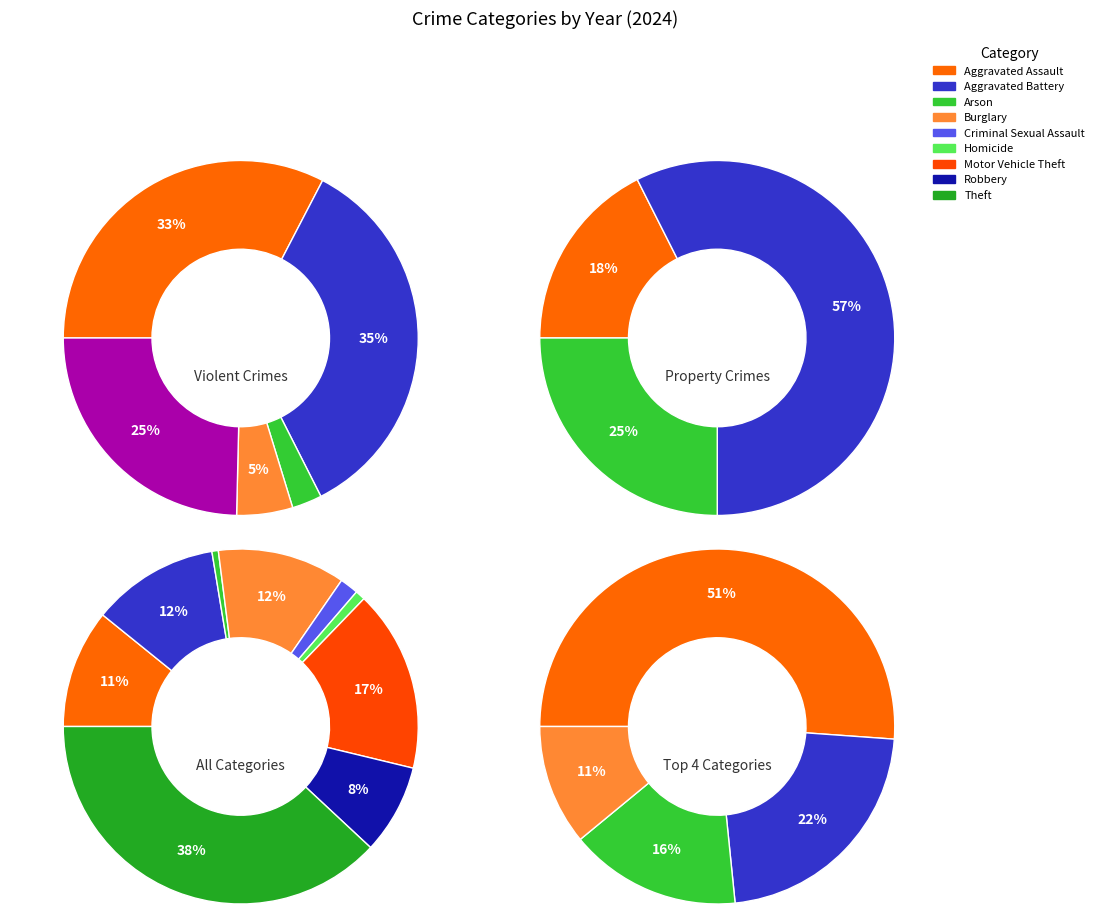

Do Burglary and Criminal Sexual Assault together represent more than half of the pie?

No